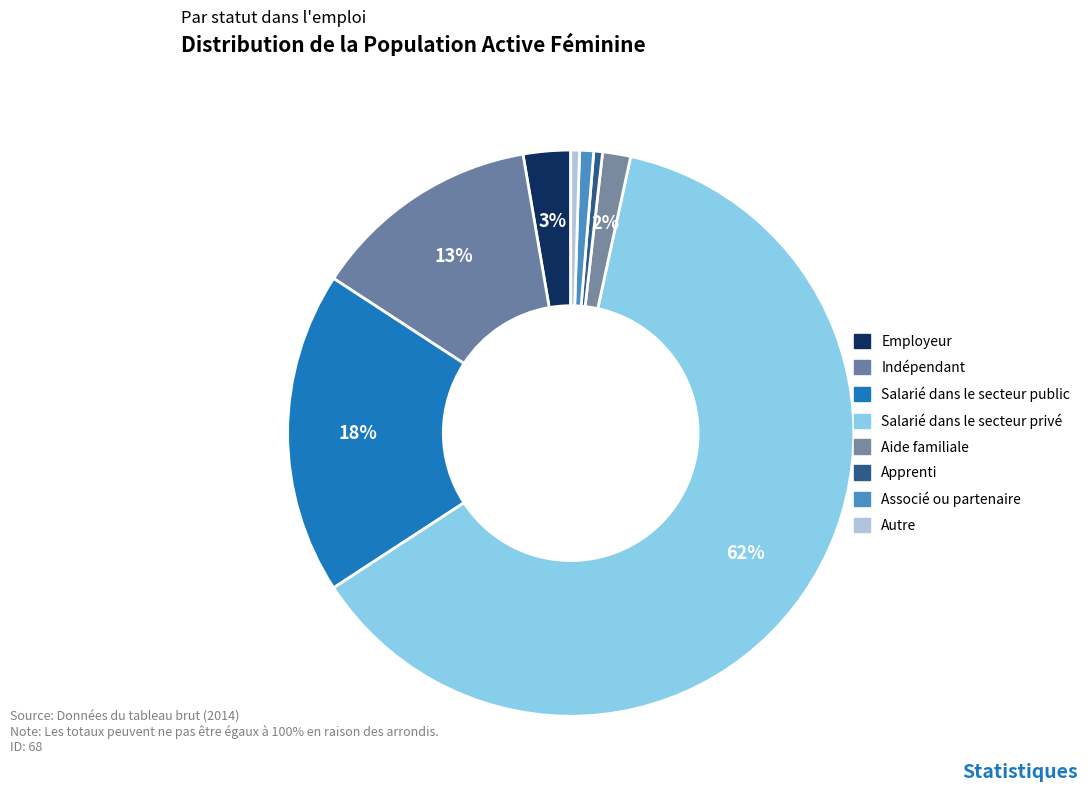

Count the number of slices in the pie.

8